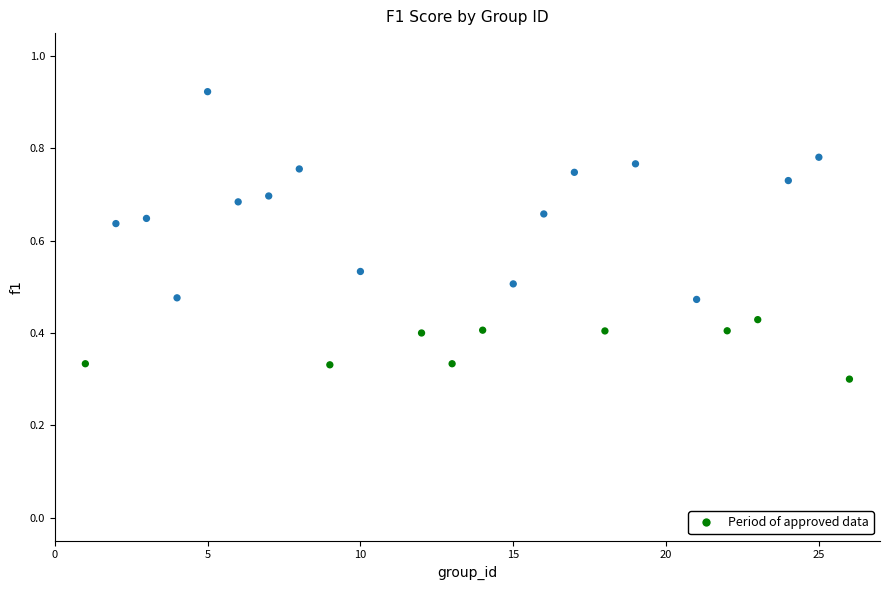

What is the range of X values (max minus min)?

25.0